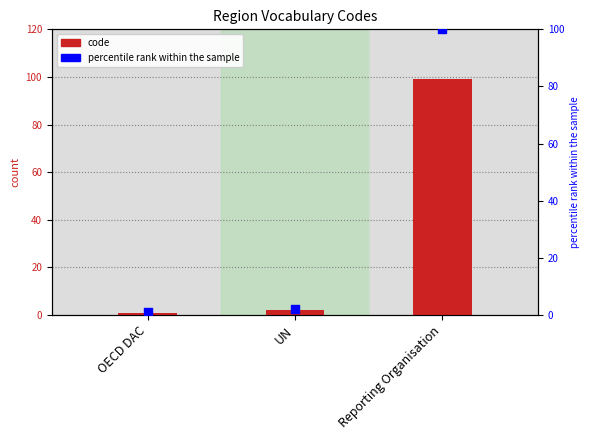

Is the value of percentile rank within the sample at OECD DAC greater than the value of code at Reporting Organisation?

No